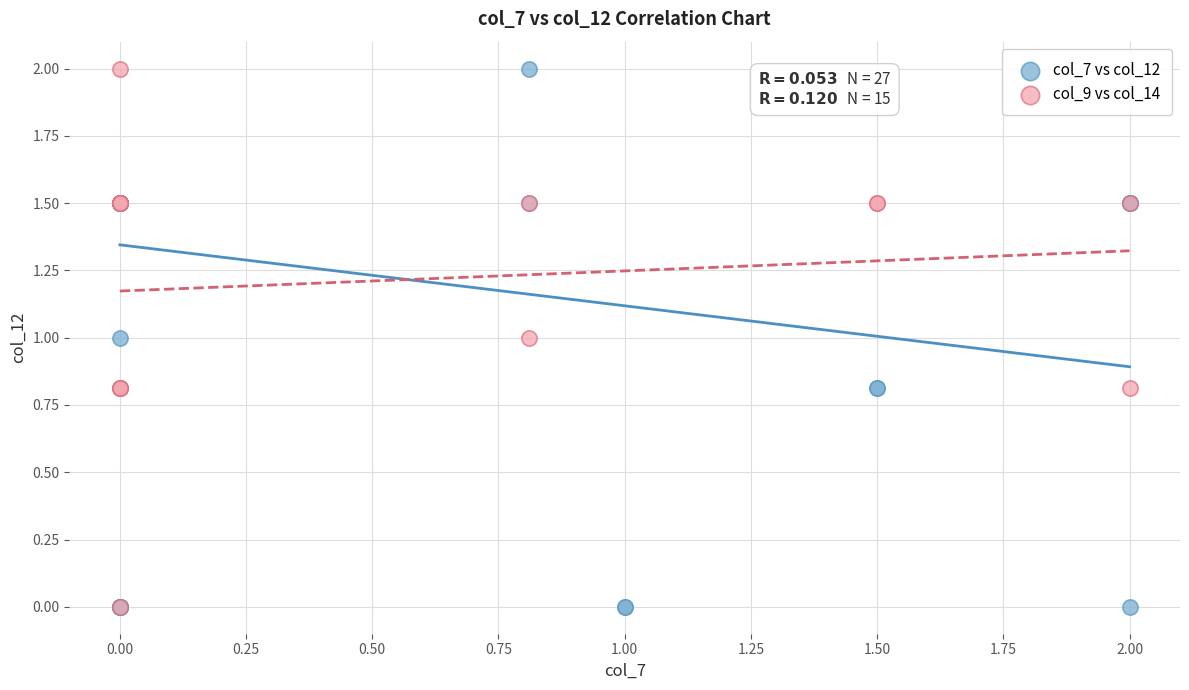

What are all the series names shown in the legend?

col_7 vs col_12, col_9 vs col_14